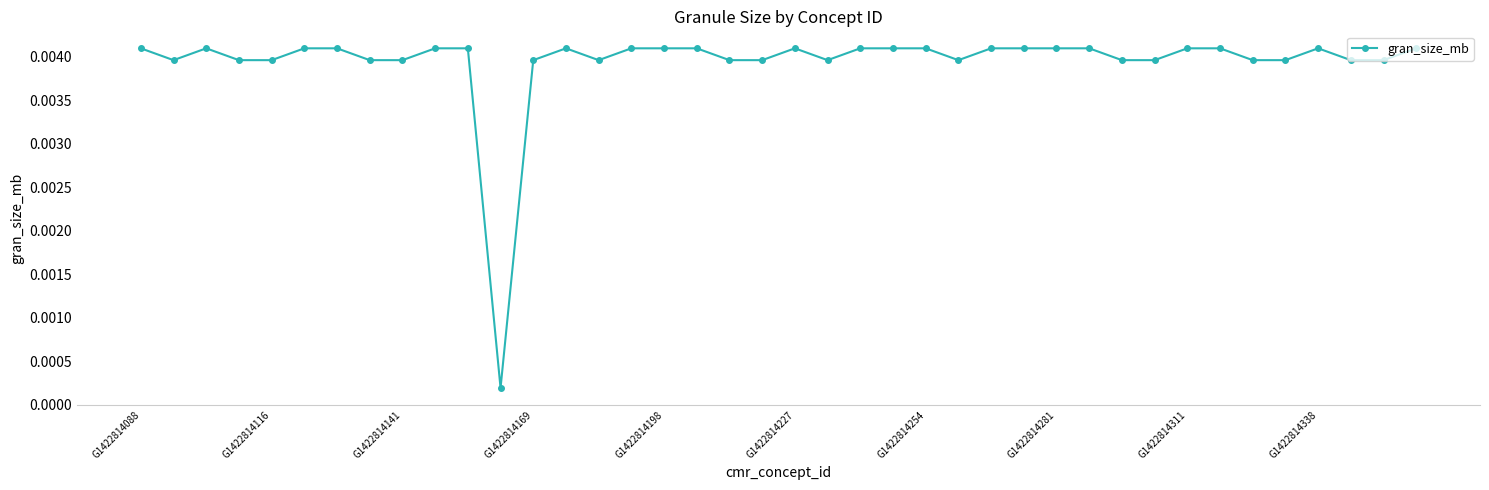

True or false: there are more than 1 points higher than both neighbors.

True